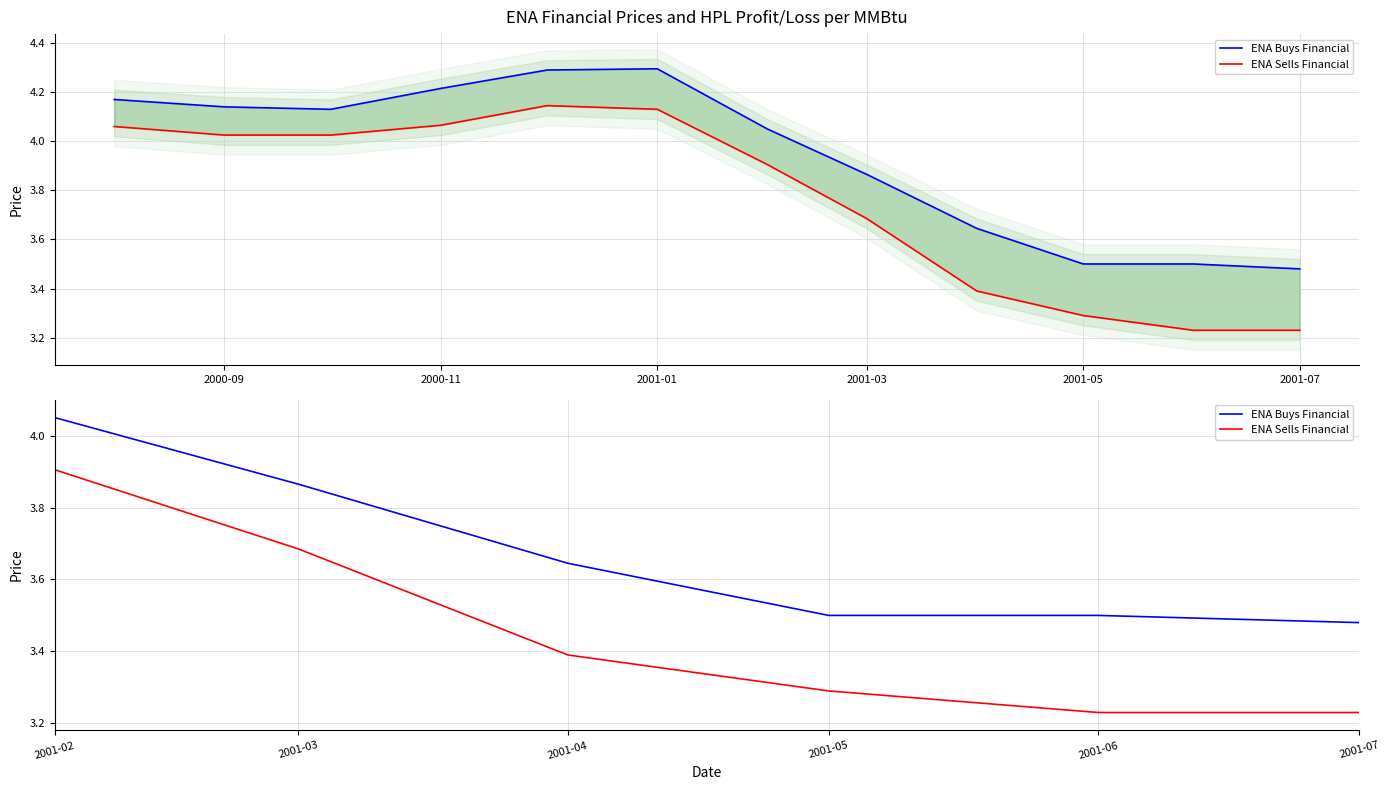

How many series are shown in this chart?

2